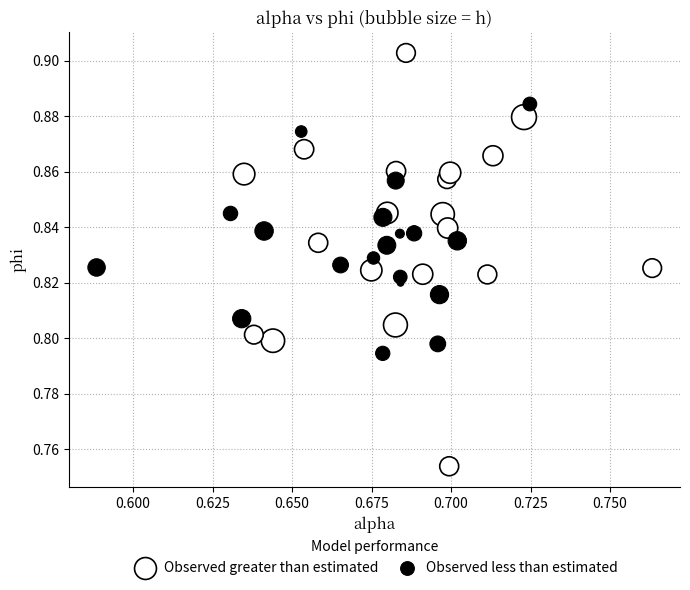

Which series reaches the minimum Y coordinate?

Observed greater than estimated